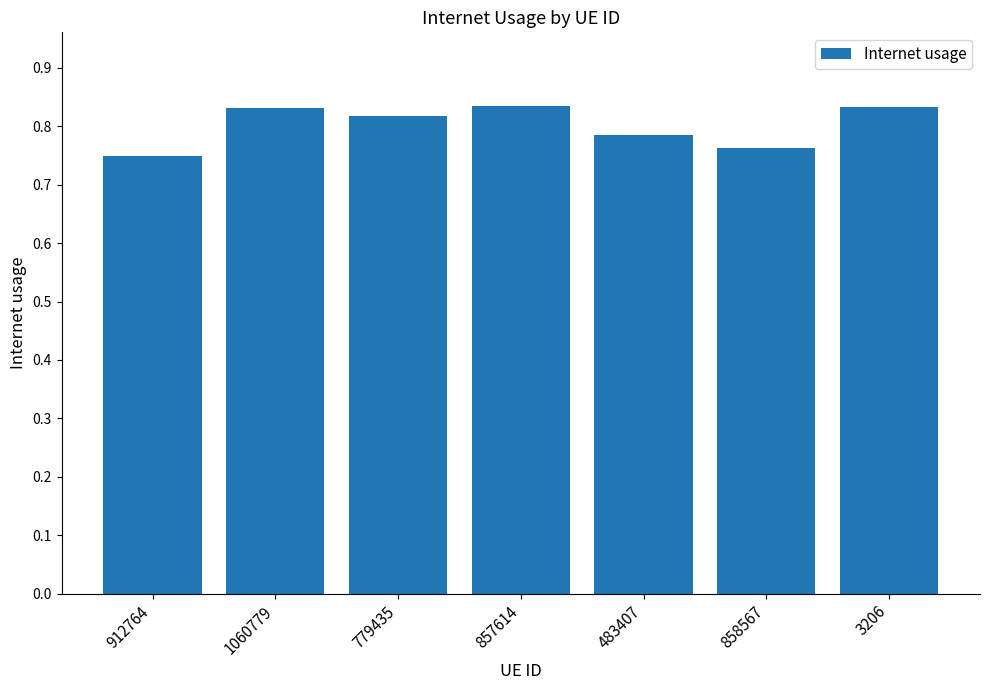

How many bars are there in total?

7